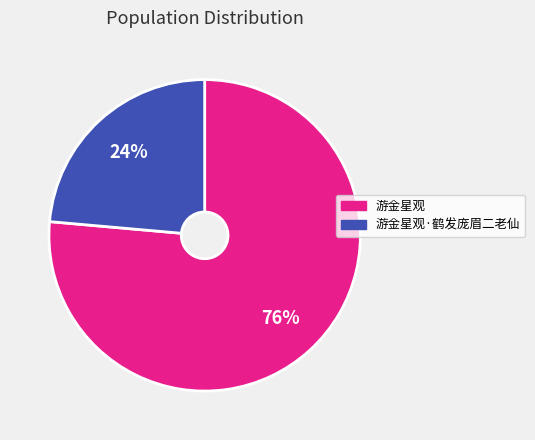

Which has a higher value, 游金星观 or 游金星观·鹤发庞眉二老仙?

游金星观